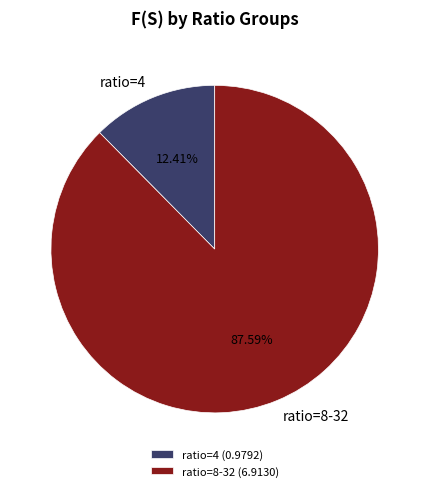

Do ratio=8-32 and ratio=4 together represent more than half of the pie?

Yes